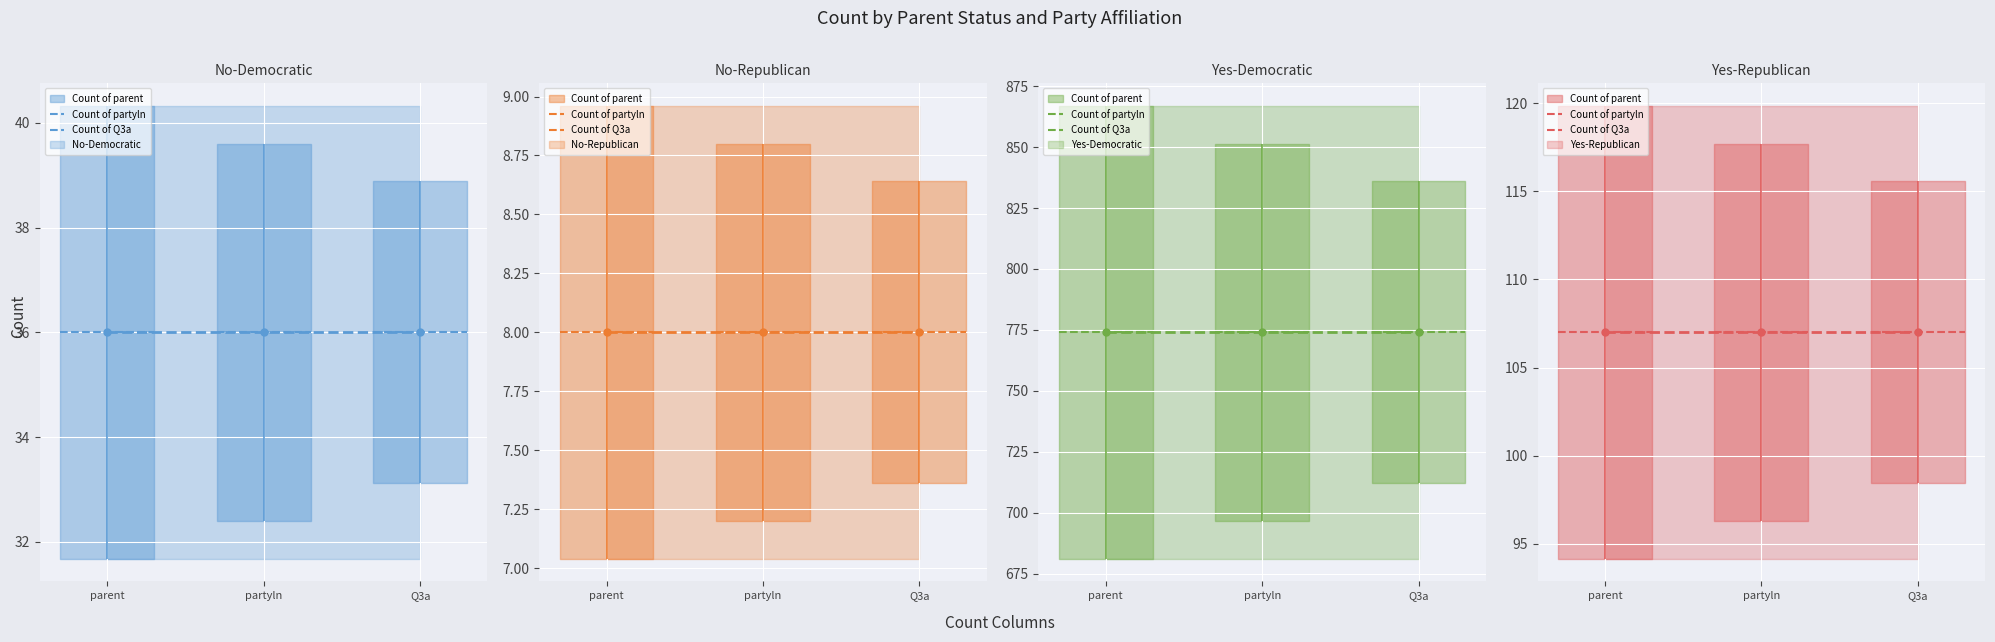

What is the difference between the maximum and minimum values in the Count of Q3a series?

766